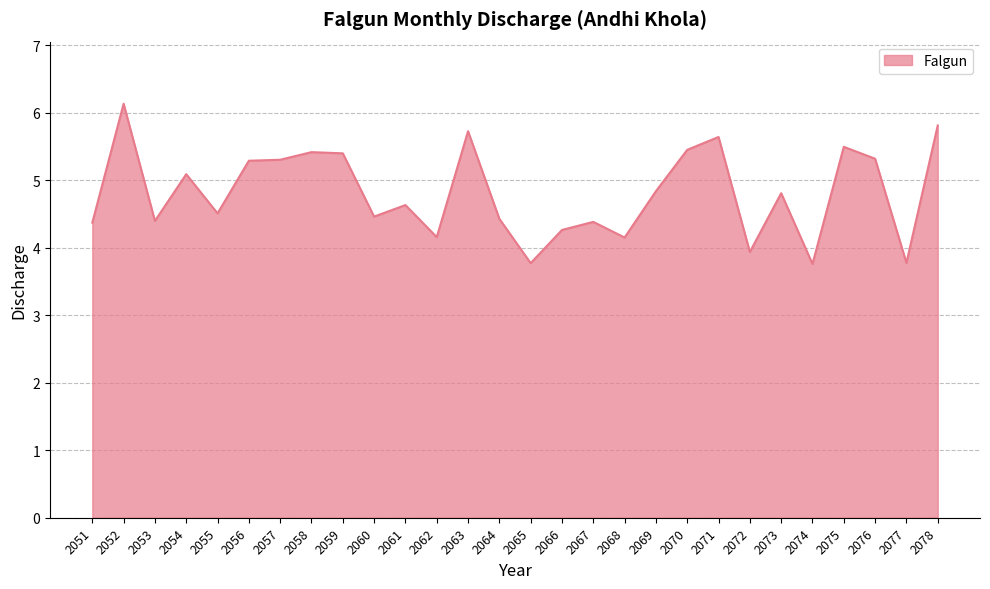

What is the sum of the values at 2062 and 2078?

10.0